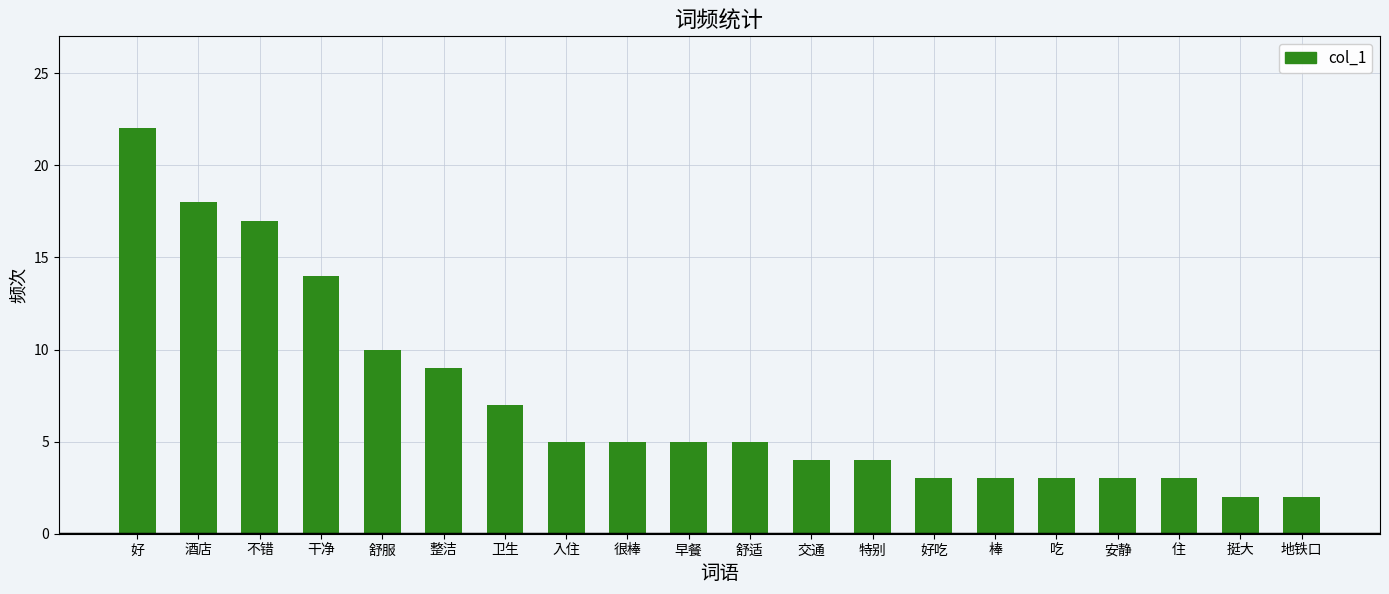

What is the average value?

7